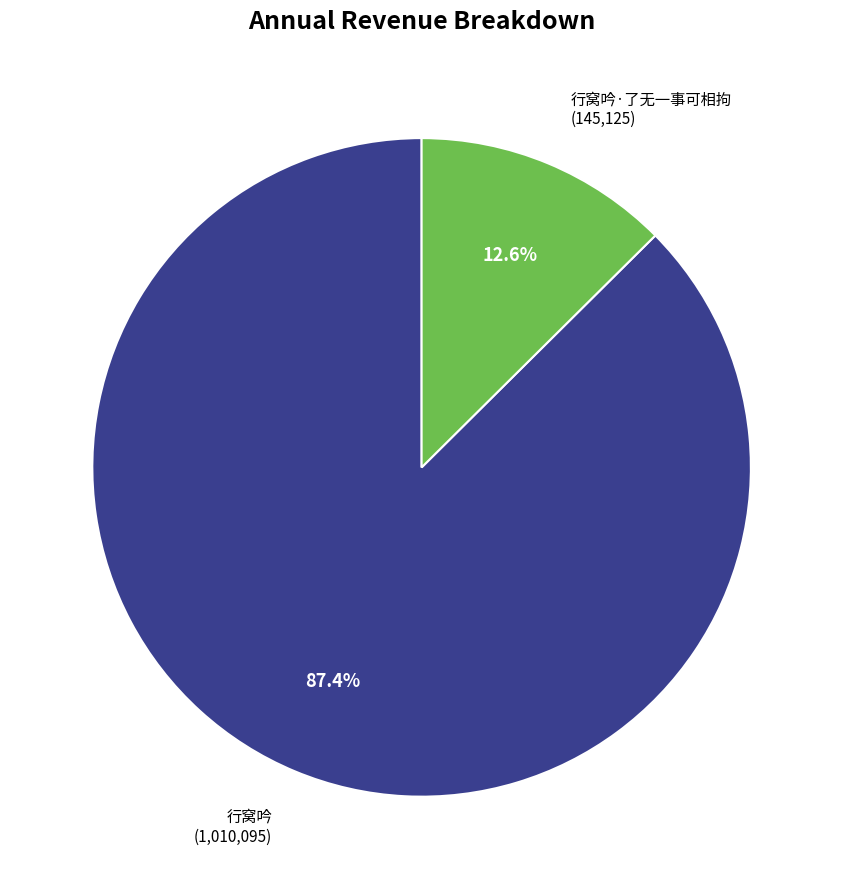

What percentage is the 行窝吟·了无一事可相拘 slice, to the nearest percent?

13%